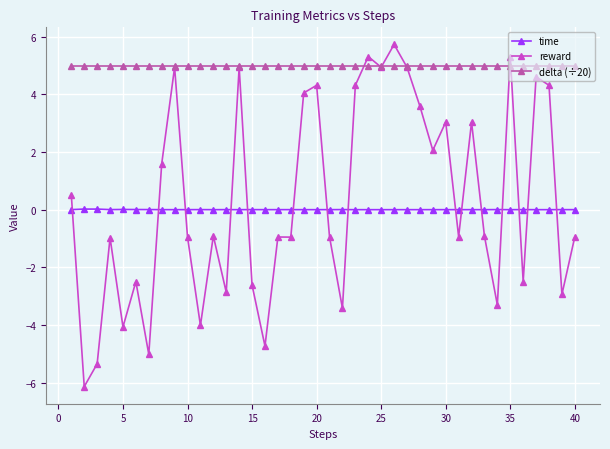

How many times do time and reward cross each other?

15